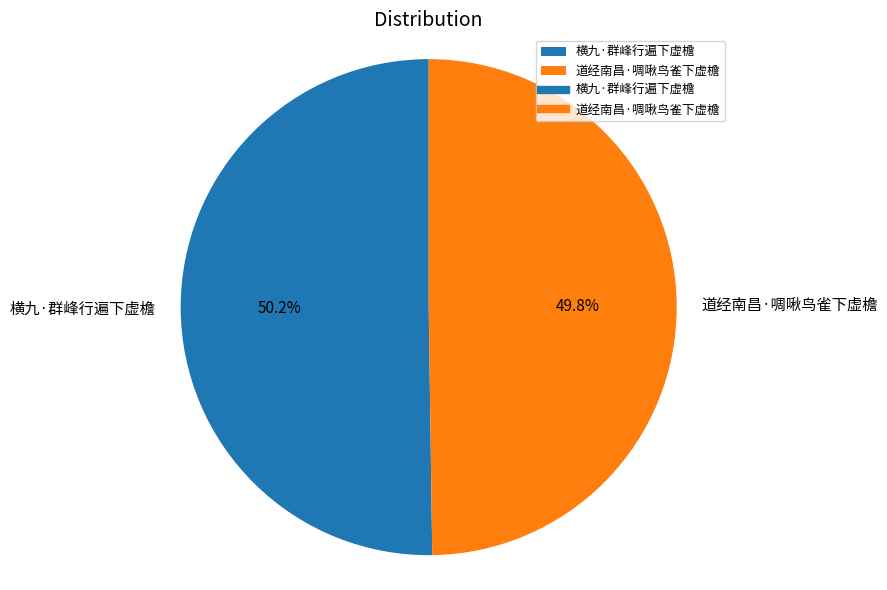

What is the ratio of the value at 道经南昌·啁啾鸟雀下虚檐 to the value at 横九·群峰行遍下虚檐?

1.0